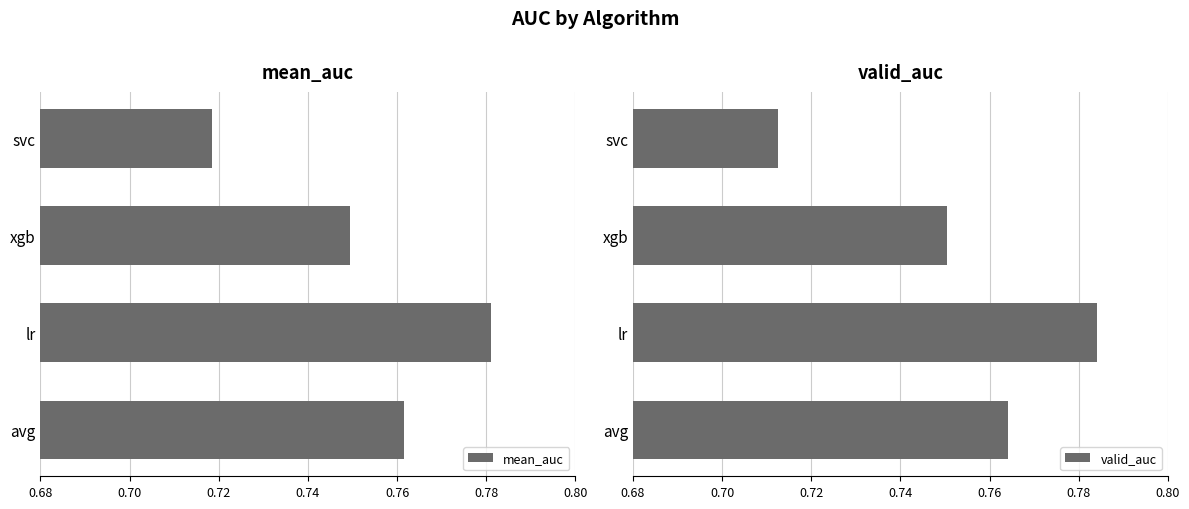

Are the bars horizontal?

Yes